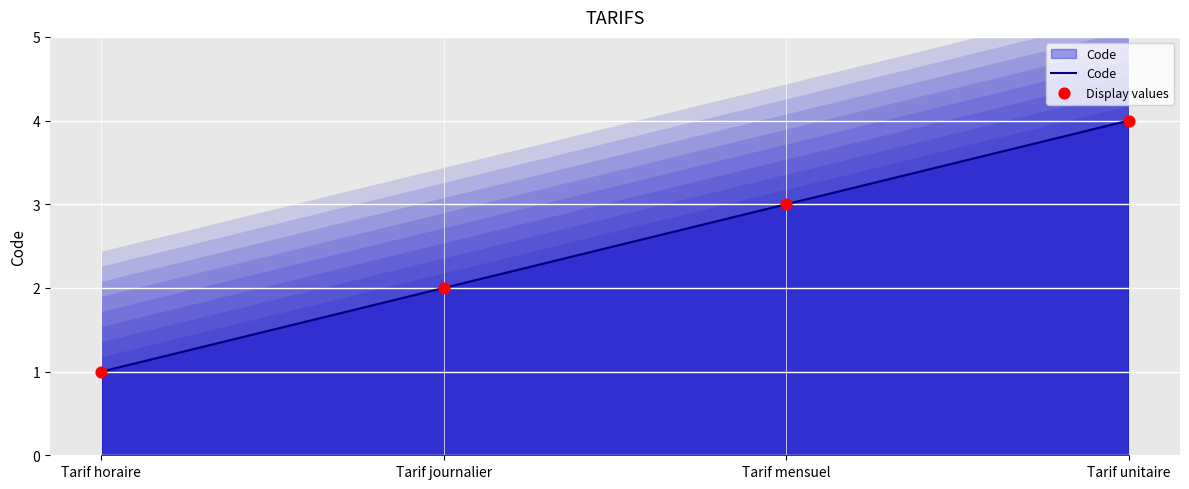

What is the total value across all series at Tarif journalier?

4